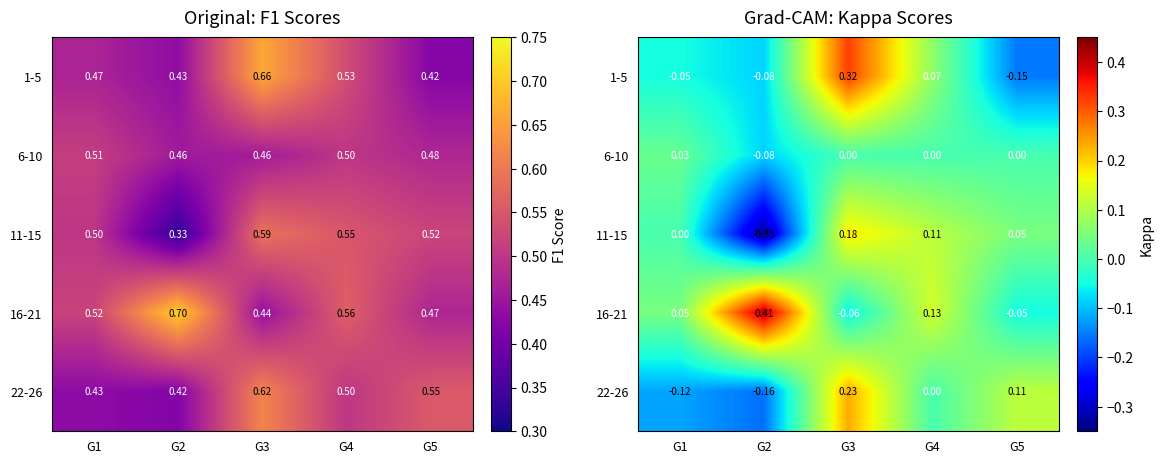

List the labels in order of 1-5 value, largest first.

G3, G4, G1, G2, G5